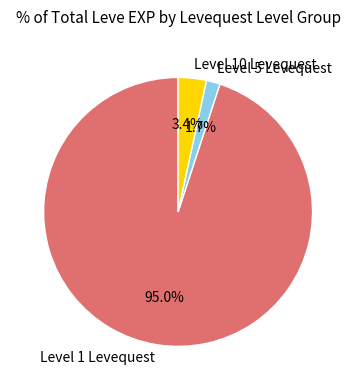

Which slice is the largest?

Level 1 Levequest